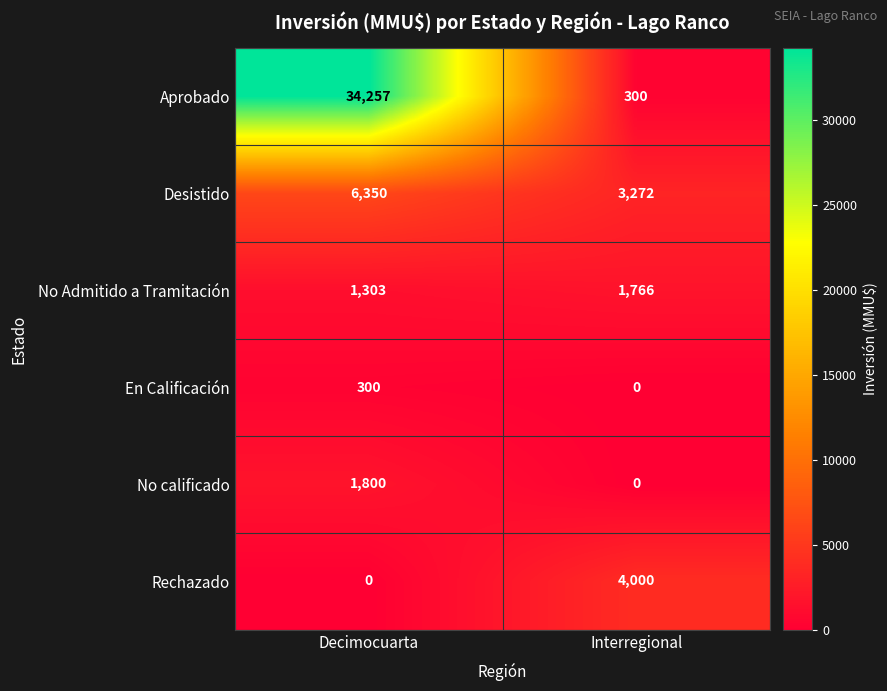

How many categories are shown in the chart?

2